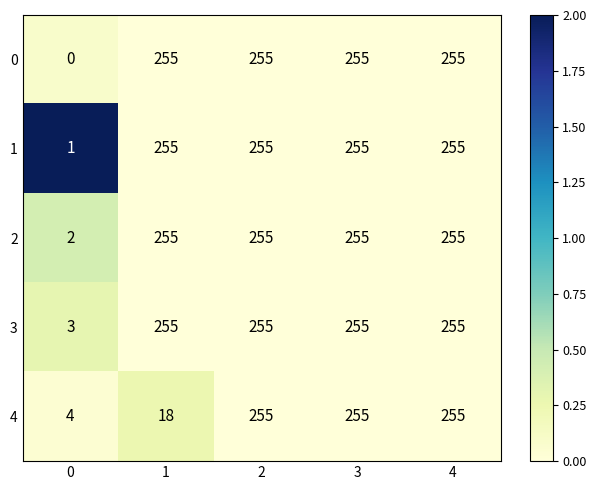

Reading left to right, transcribe all the data shown in this chart.

0: 0=0	1=255	2=255	3=255	4=255
1: 0=1	1=255	2=255	3=255	4=255
2: 0=2	1=255	2=255	3=255	4=255
3: 0=3	1=255	2=255	3=255	4=255
4: 0=4	1=18	2=255	3=255	4=255